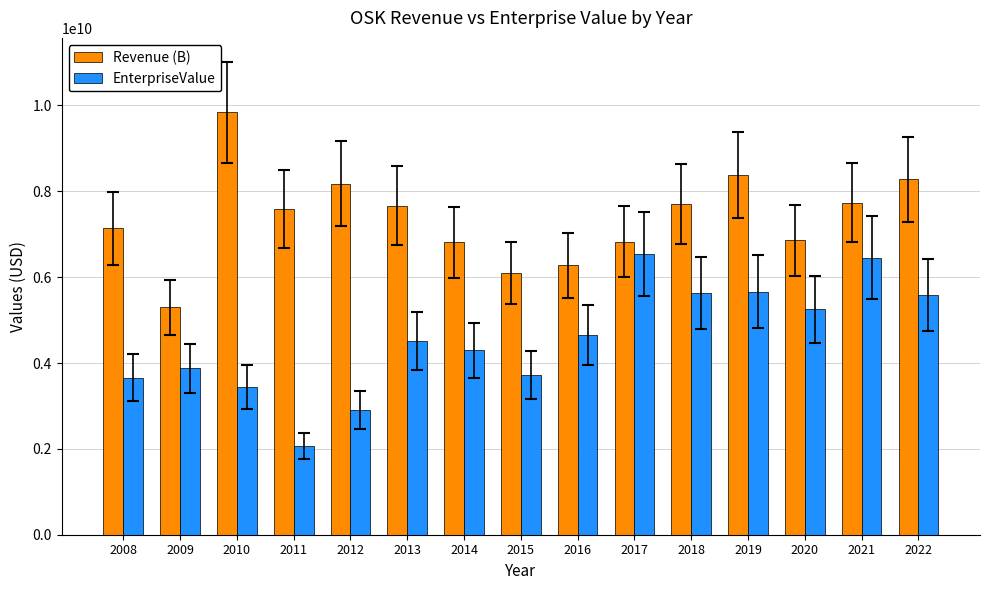

Between 2018 and 2019, which series saw the biggest shift?

Revenue (B)